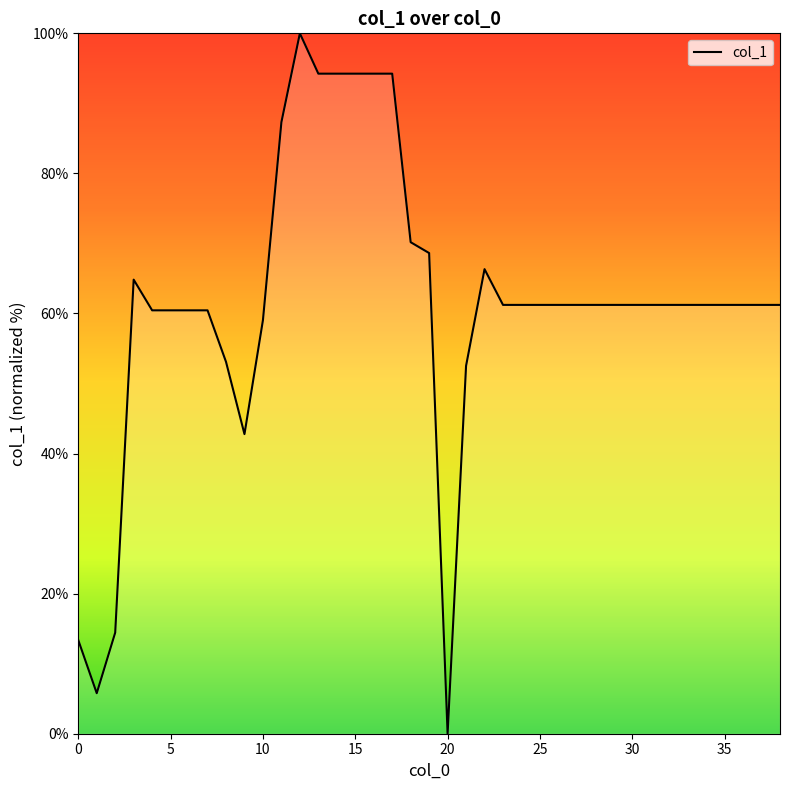

What is the maximum value shown in the chart?

100.0